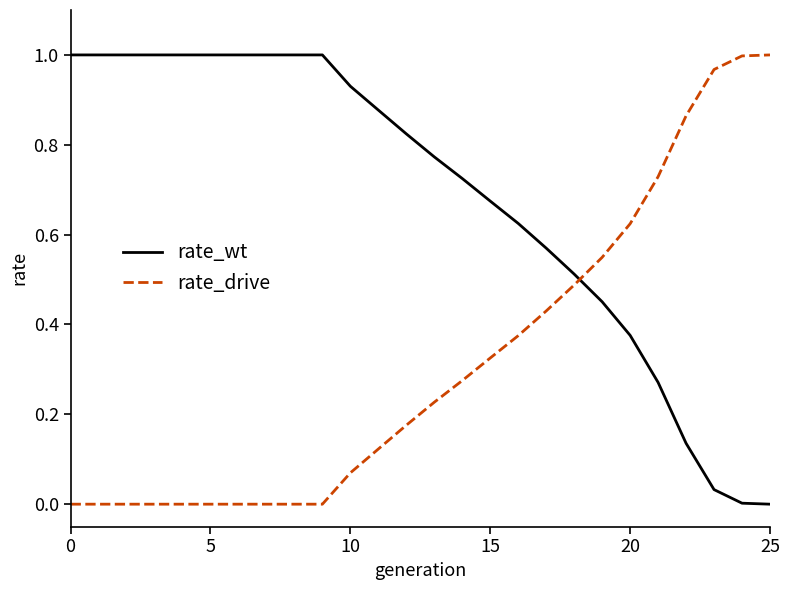

Rank the series by their average value, from lowest to highest.

rate_drive, rate_wt